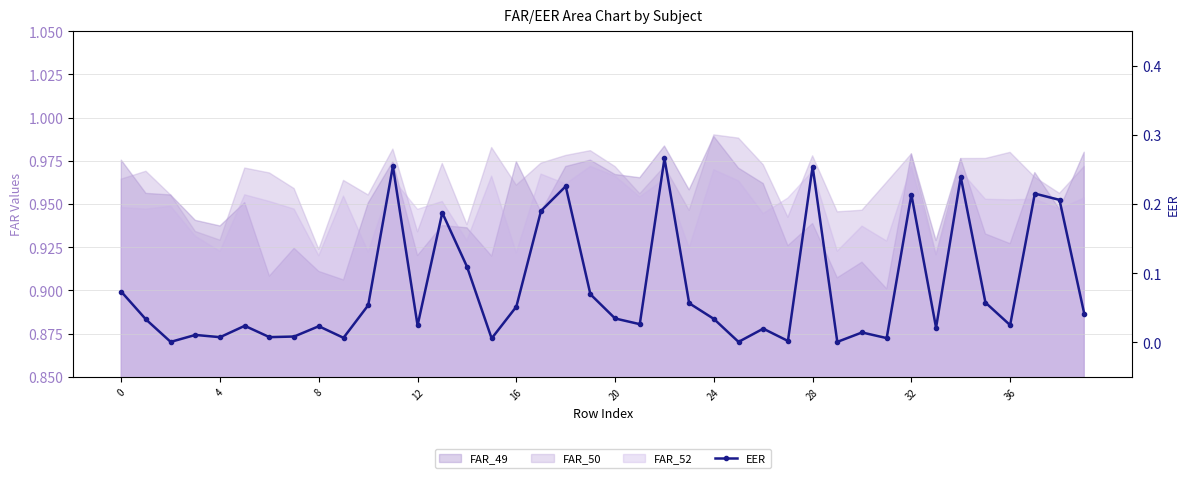

How many interior local valleys (lower than both neighbors) does the data have?

13